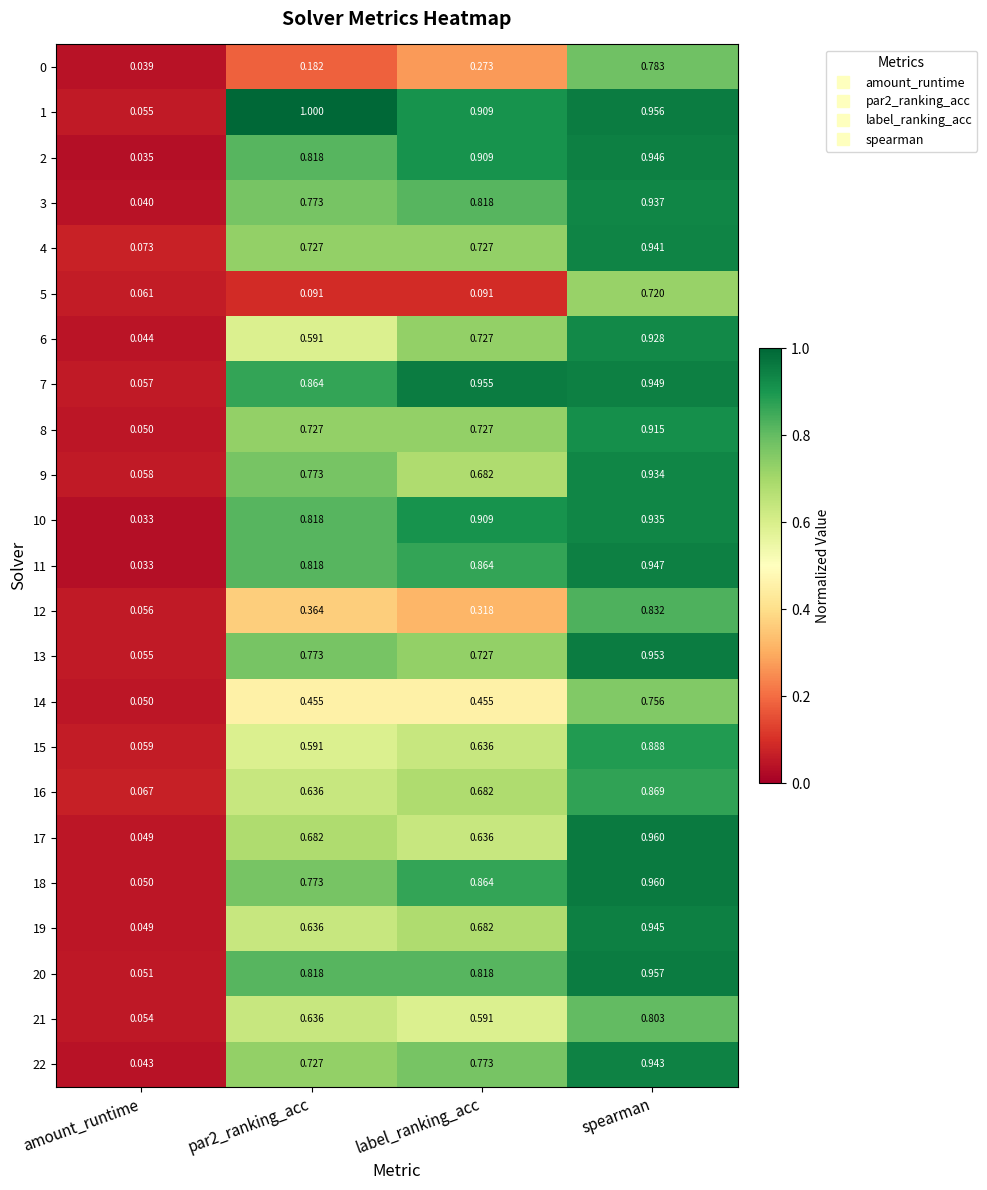

At which category is the sum across all series the highest?

spearman